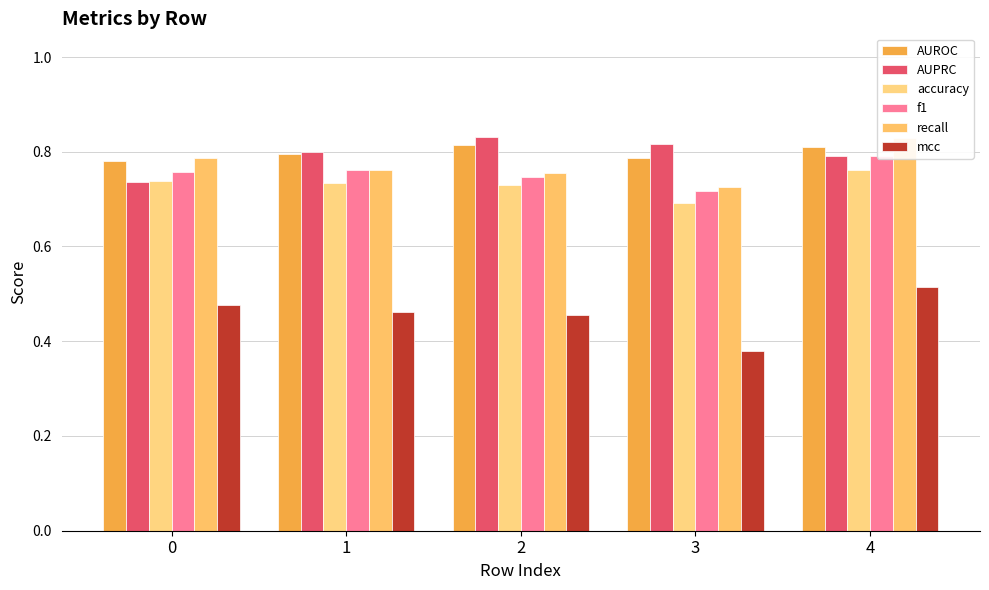

Reading right to left, extract all data points from this chart.

AUROC: 0.8	0.8	0.8	0.8	0.8
AUPRC: 0.8	0.8	0.8	0.8	0.7
accuracy: 0.8	0.7	0.7	0.7	0.7
f1: 0.8	0.7	0.7	0.8	0.8
recall: 0.8	0.7	0.8	0.8	0.8
mcc: 0.5	0.4	0.5	0.5	0.5